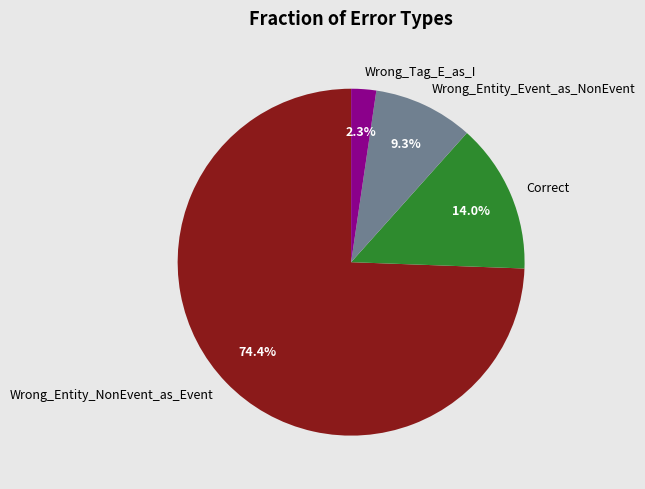

What percentage is the Correct slice, to the nearest percent?

14%